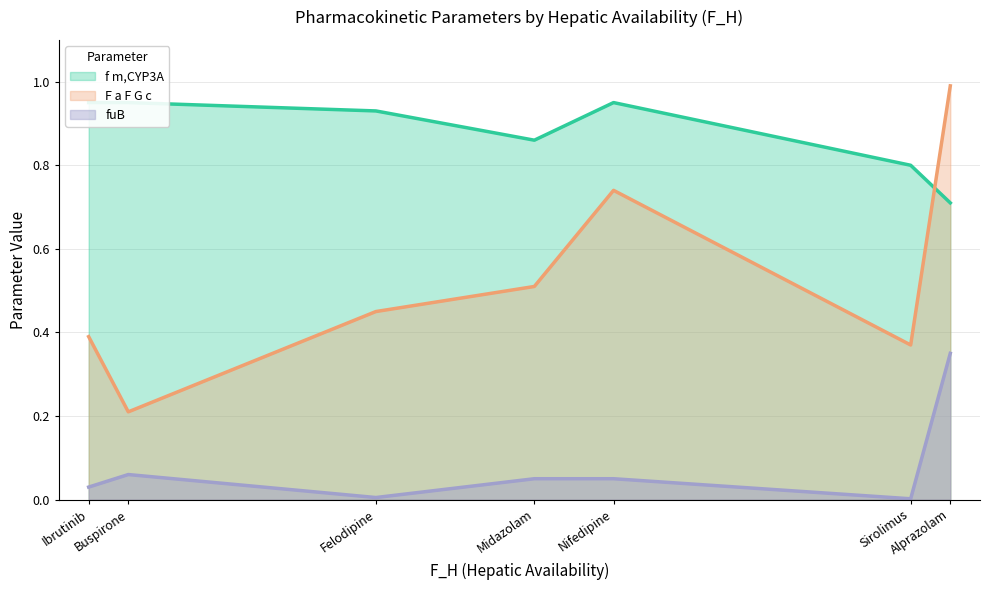

The value of f m,CYP3A at Midazolam is 1.3. True or false?

False